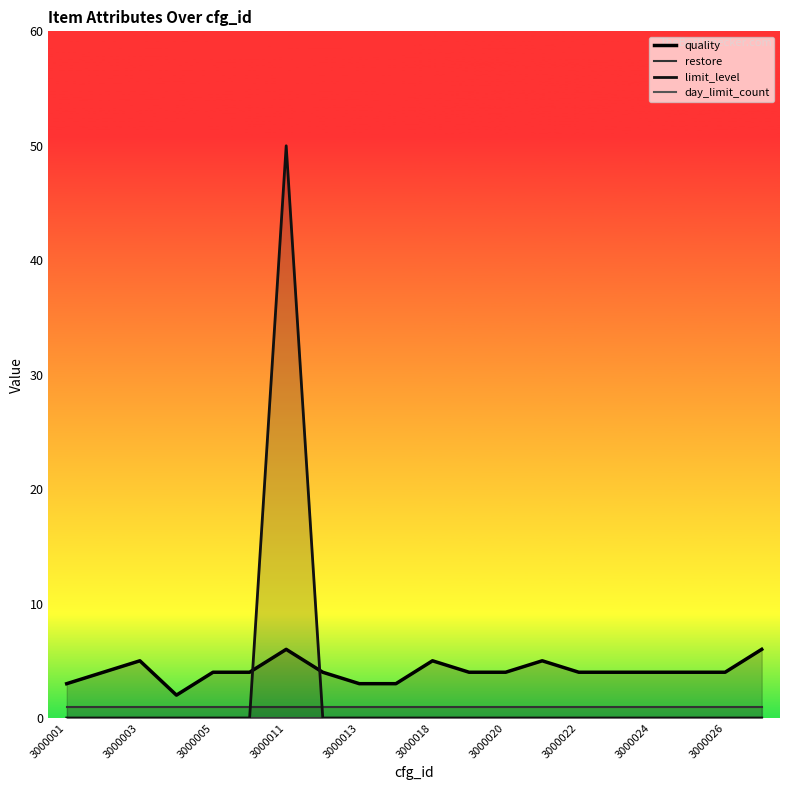

True or false: restore has a value of 1 at 3000022.

True